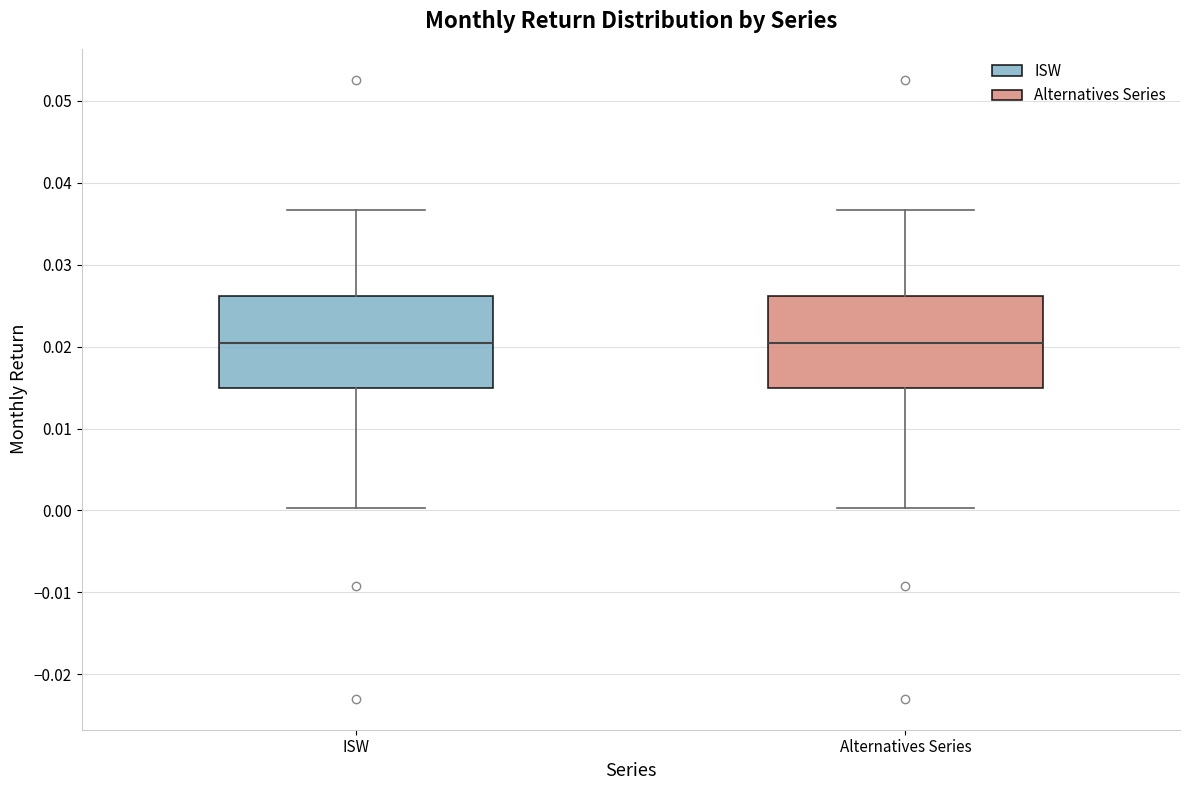

Reading left to right, transcribe this box plot: for each box, give where its median line is, the range the box spans, and where its two whiskers end, as read against the y-axis. The values are not printed on the chart, so give them approximately, as read against the axis.

ISW: median 0.020, box 0.015 to 0.026, whiskers 0.000 to 0.037
Alternatives Series: median 0.020, box 0.015 to 0.026, whiskers 0.000 to 0.037